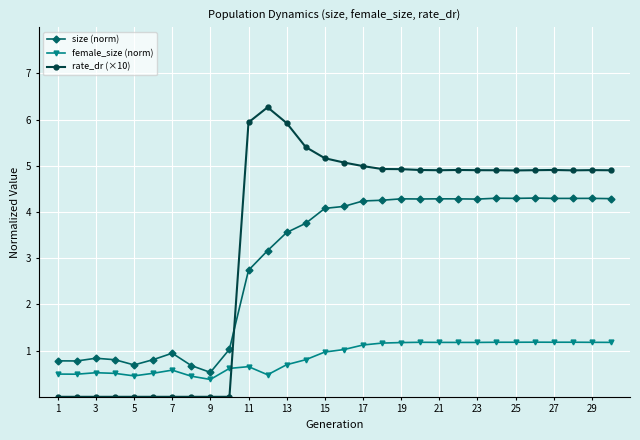

Which series ends up on top after the final intersection of rate_dr (×10) and female_size (norm)?

rate_dr (×10)